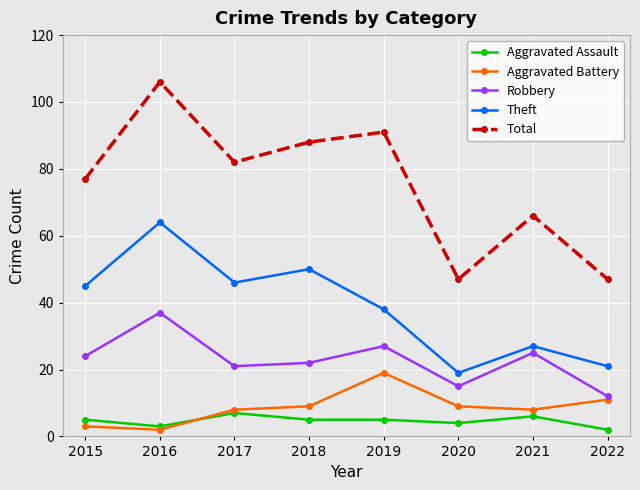

How many interior local peaks does the Total series have?

3